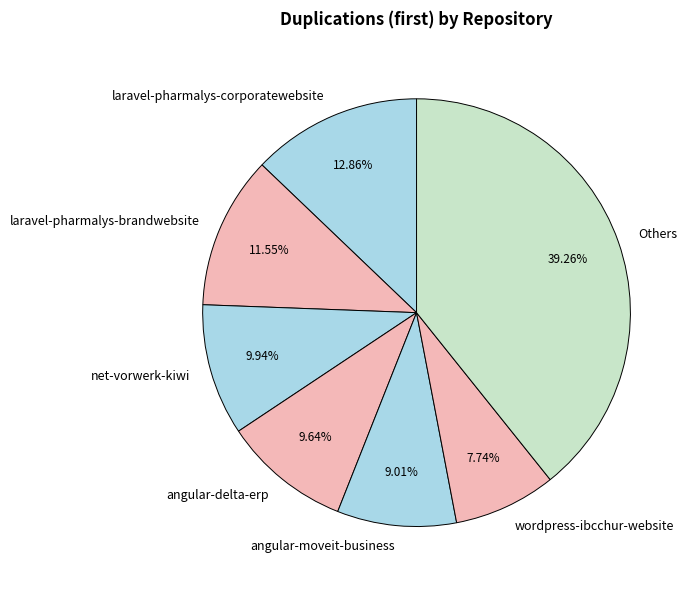

Is there any slice that represents more than half of the pie?

No